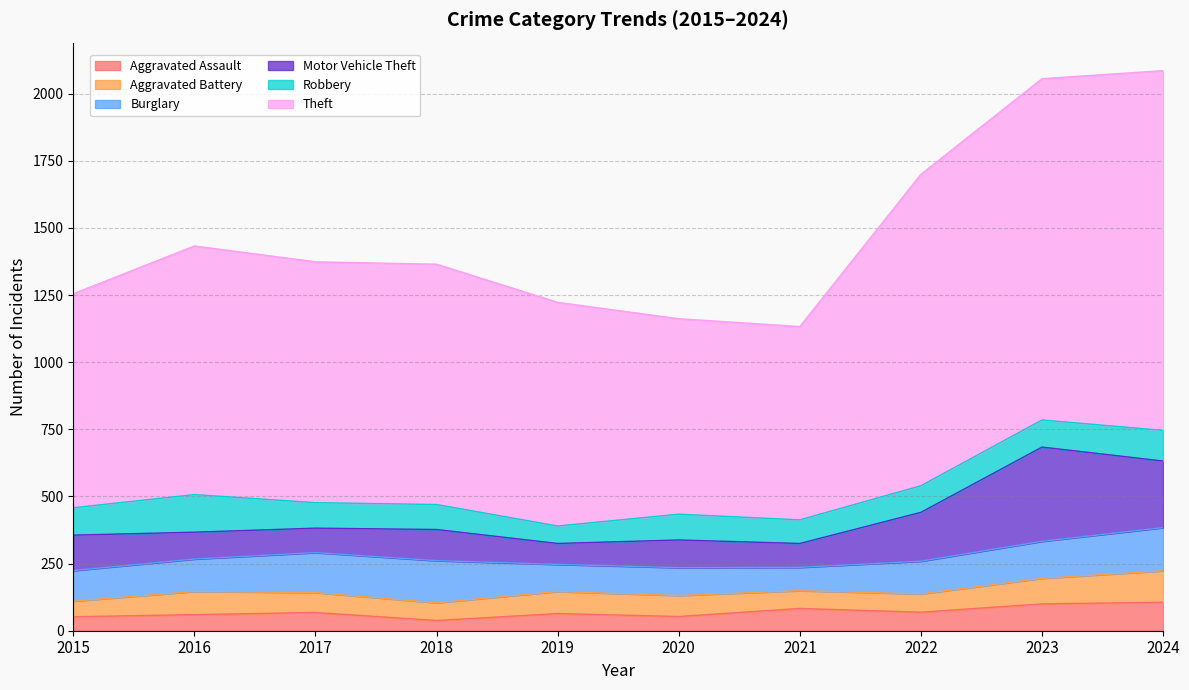

What is the minimum value for Motor Vehicle Theft?

78